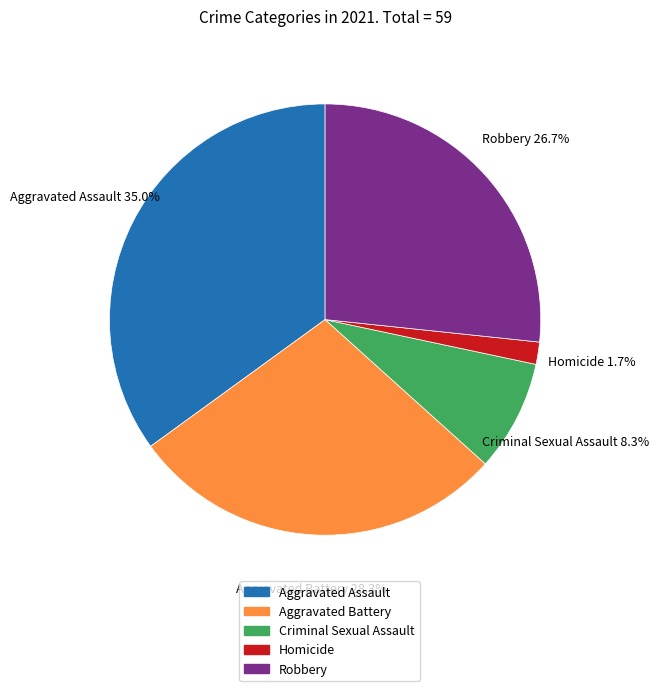

What is the total percentage of Homicide and Aggravated Battery?

30.0%